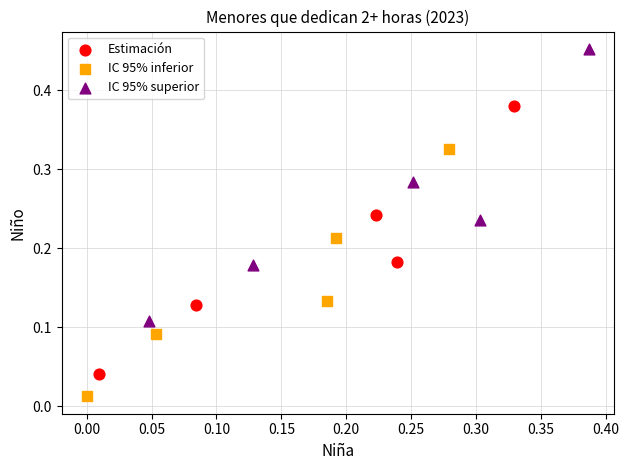

Which series contains the highest Y value?

IC 95% superior